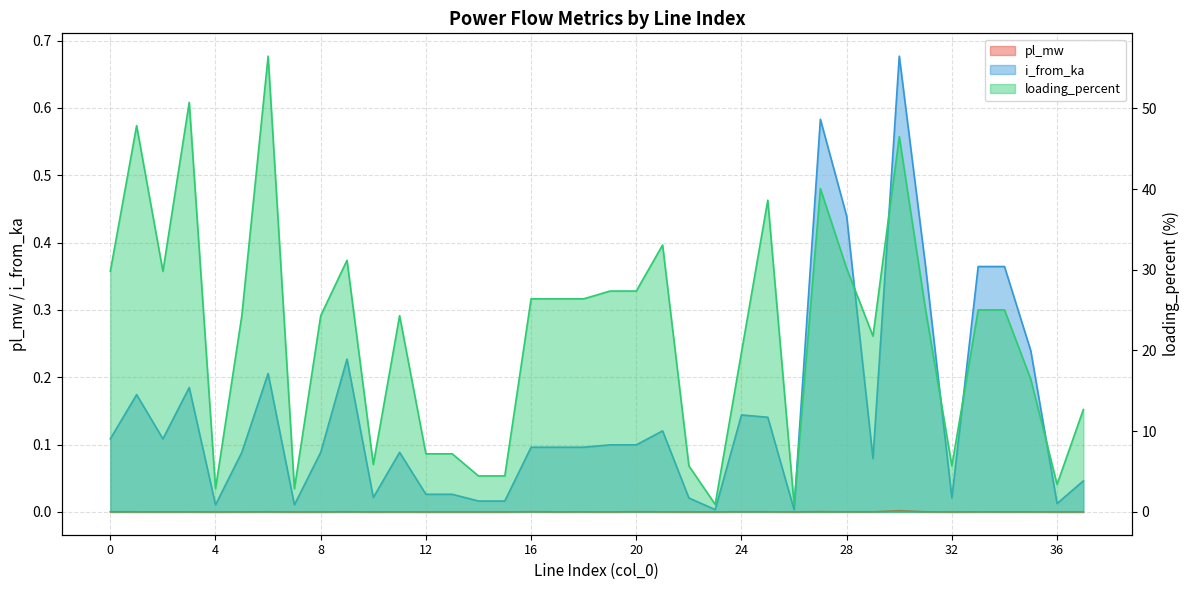

True or false: pl_mw and loading_percent intersect in this chart.

False